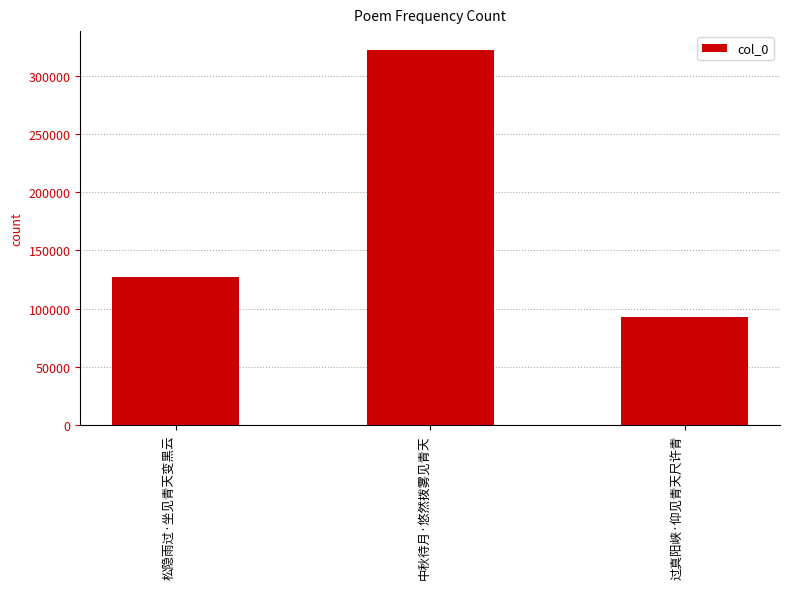

Reading right to left, what are all the values shown in this chart?

92707	322497	127379